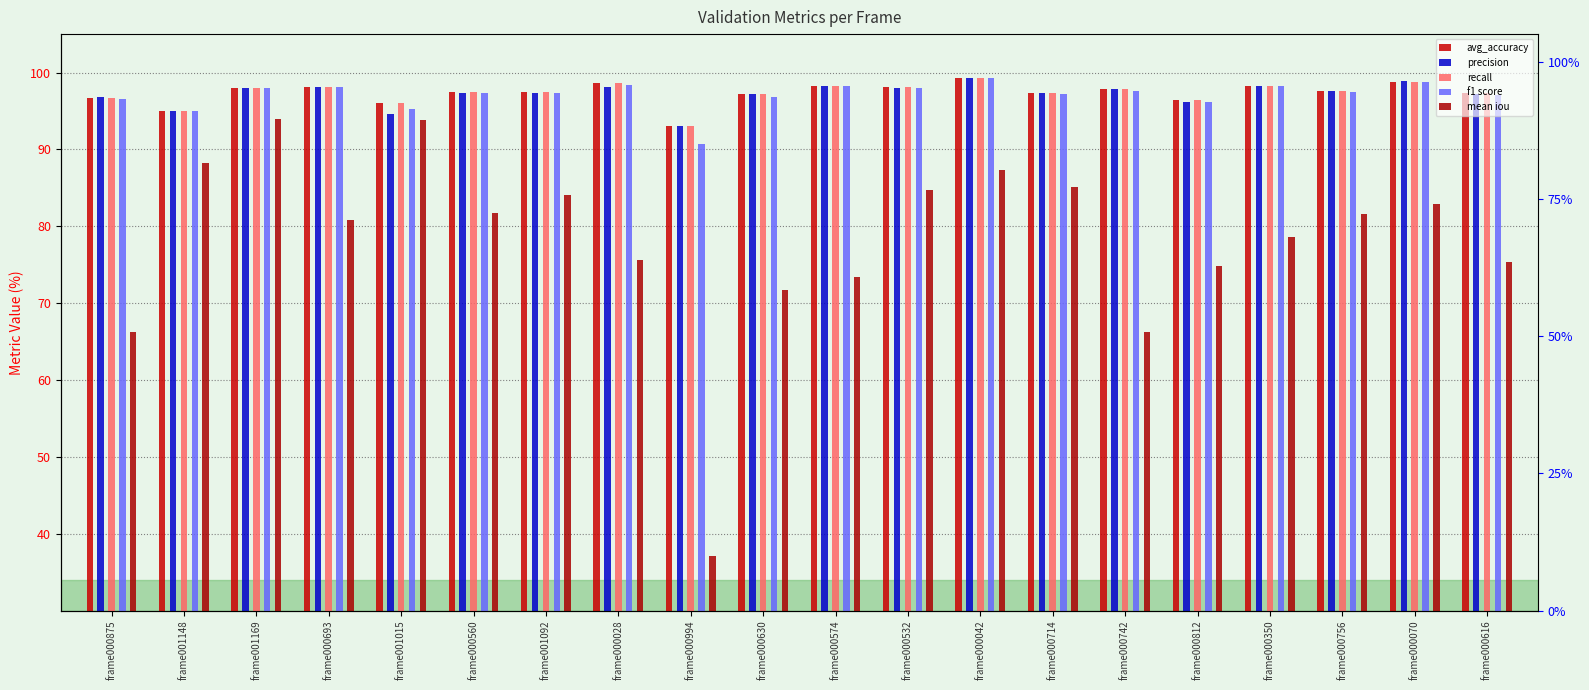

Reading left to right, extract all data points from this chart.

avg_accuracy: frame000875=96.7	frame001148=95.0	frame001169=98.0	frame000693=98.1	frame001015=96.0	frame000560=97.4	frame001092=97.5	frame000028=98.6	frame000994=93.0	frame000630=97.2	frame000574=98.3	frame000532=98.1	frame000042=99.3	frame000714=97.3	frame000742=97.9	frame000812=96.4	frame000350=98.3	frame000756=97.6	frame000070=98.8	frame000616=97.3
precision: frame000875=96.8	frame001148=95.0	frame001169=98.0	frame000693=98.1	frame001015=94.6	frame000560=97.3	frame001092=97.4	frame000028=98.2	frame000994=93.1	frame000630=97.2	frame000574=98.2	frame000532=97.9	frame000042=99.3	frame000714=97.3	frame000742=97.9	frame000812=96.2	frame000350=98.3	frame000756=97.5	frame000070=98.9	frame000616=97.3
recall: frame000875=96.7	frame001148=95.0	frame001169=98.0	frame000693=98.1	frame001015=96.0	frame000560=97.4	frame001092=97.5	frame000028=98.6	frame000994=93.0	frame000630=97.2	frame000574=98.3	frame000532=98.1	frame000042=99.3	frame000714=97.3	frame000742=97.9	frame000812=96.4	frame000350=98.3	frame000756=97.6	frame000070=98.8	frame000616=97.3
f1 score: frame000875=96.5	frame001148=95.0	frame001169=98.0	frame000693=98.1	frame001015=95.3	frame000560=97.4	frame001092=97.3	frame000028=98.3	frame000994=90.6	frame000630=96.9	frame000574=98.2	frame000532=98.0	frame000042=99.3	frame000714=97.3	frame000742=97.6	frame000812=96.2	frame000350=98.3	frame000756=97.5	frame000070=98.8	frame000616=97.1
mean iou: frame000875=66.3	frame001148=88.2	frame001169=94.0	frame000693=80.7	frame001015=93.8	frame000560=81.8	frame001092=84.1	frame000028=75.6	frame000994=37.1	frame000630=71.7	frame000574=73.4	frame000532=84.7	frame000042=87.4	frame000714=85.2	frame000742=66.2	frame000812=74.9	frame000350=78.6	frame000756=81.6	frame000070=82.9	frame000616=75.4